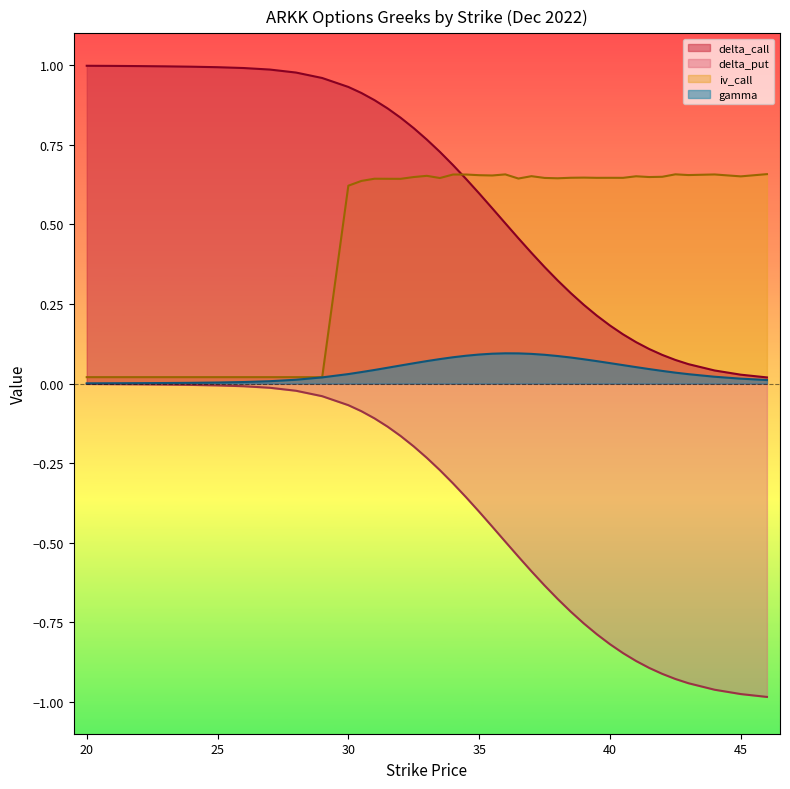

What position from the left is 34?

19